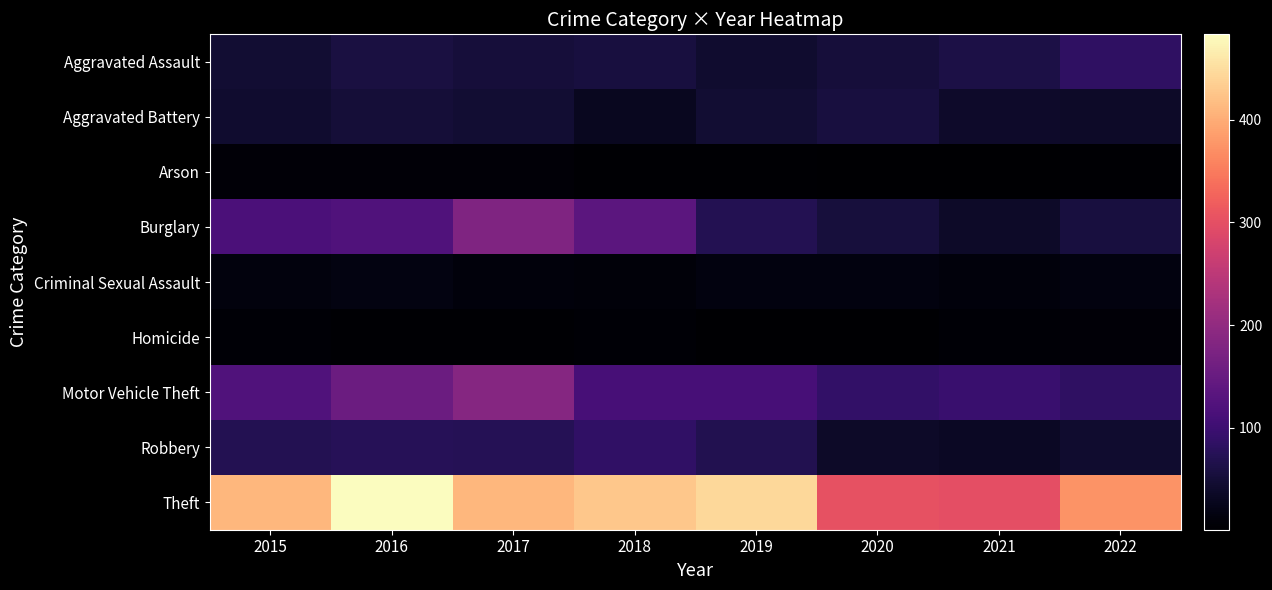

At which category is the sum across all series the highest?

2016